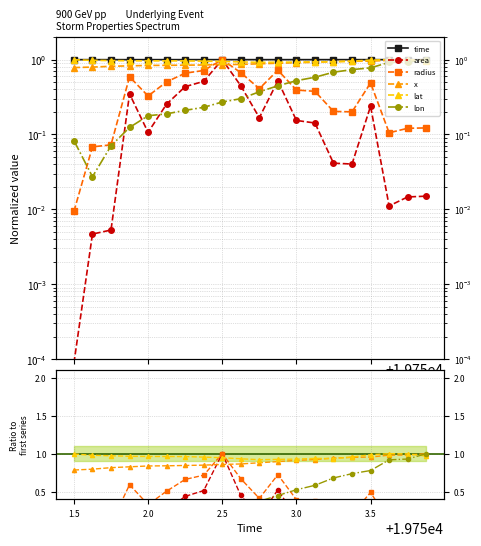

How many lines are shown in the chart?

6